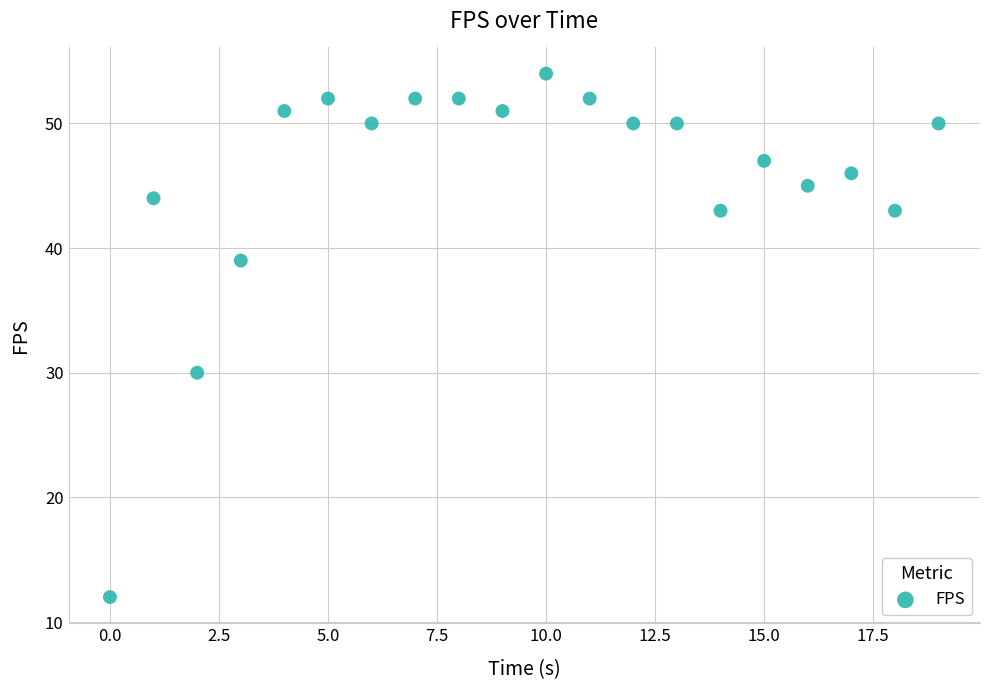

What Y value in the scatter plot is closest to 33?

30